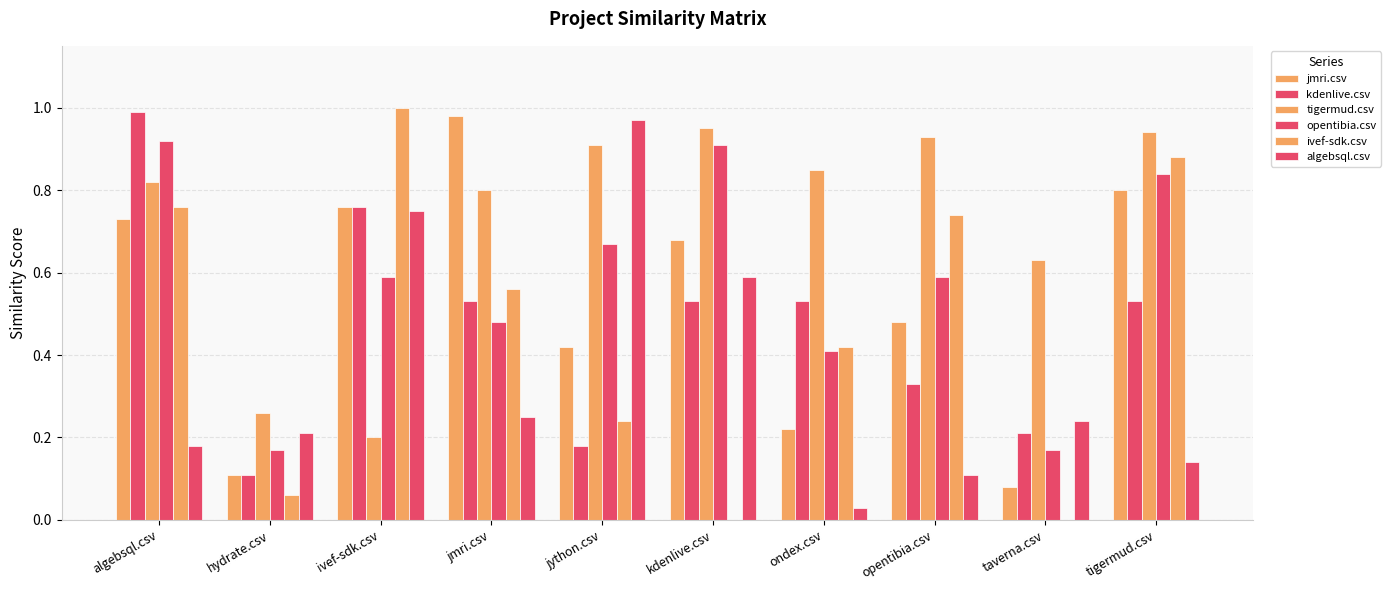

How many data points does each series have?

10